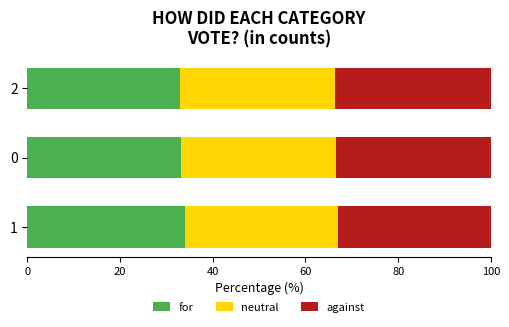

What is the highest value of the for series?

33.9